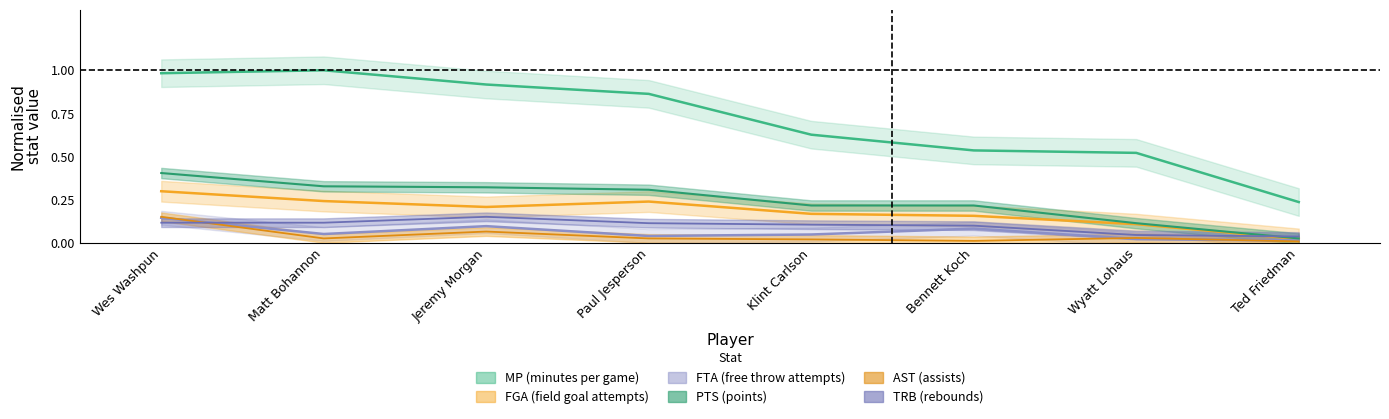

Which series ends up on top after the final intersection of TRB and PTS?

TRB